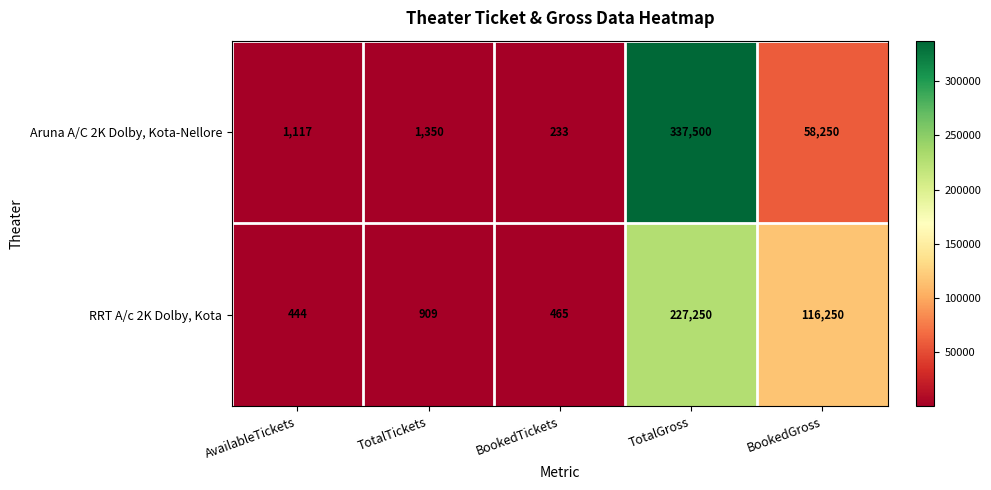

The RRT A/c 2K Dolby, Kota series shows 227250 at TotalGross. True or false?

True